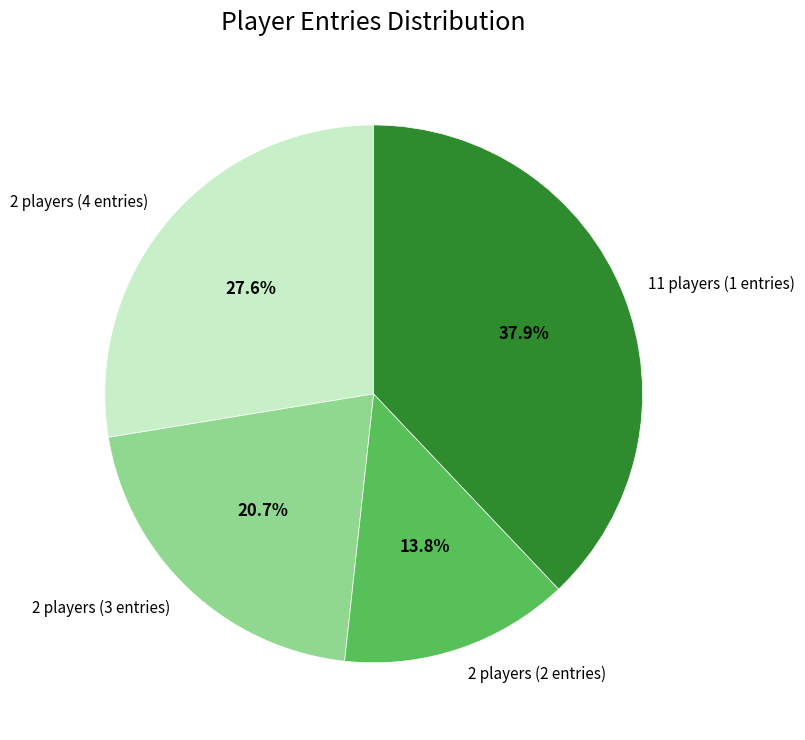

Between 2 players (3 entries) and 2 players (4 entries), which is larger?

2 players (4 entries)